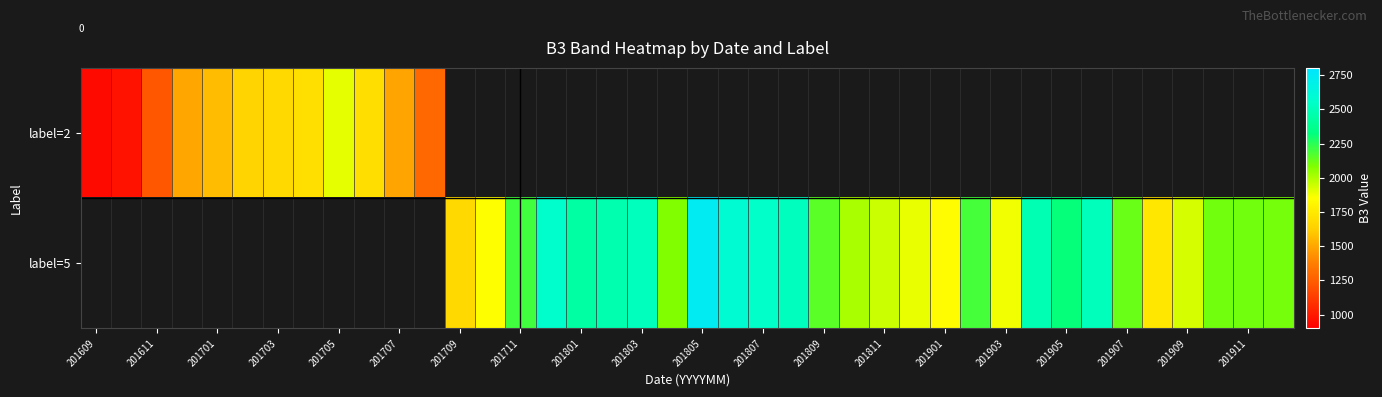

How many categories are shown in the chart?

40